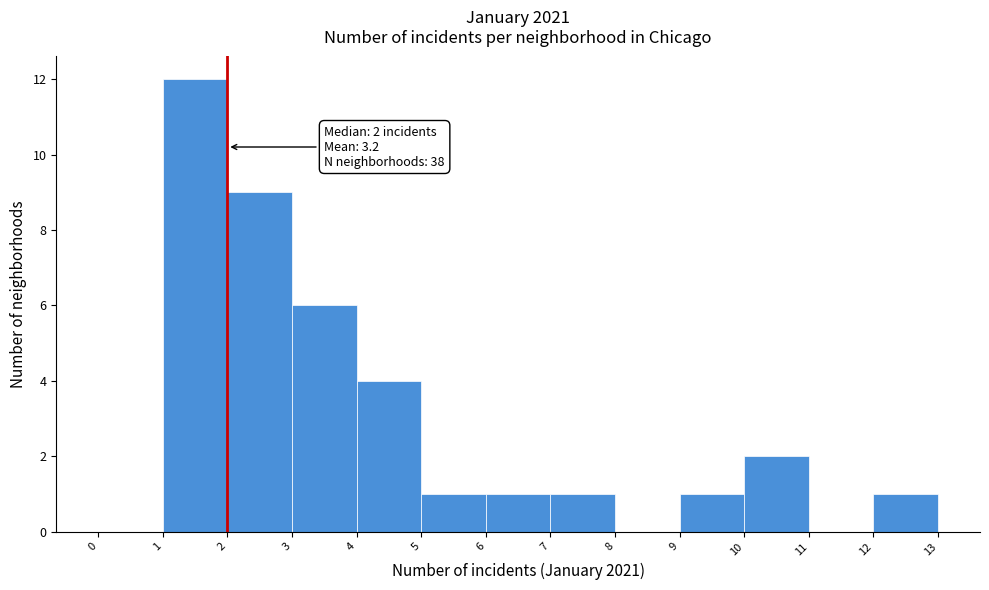

Which range on the x-axis has the tallest bar?

1 to 2